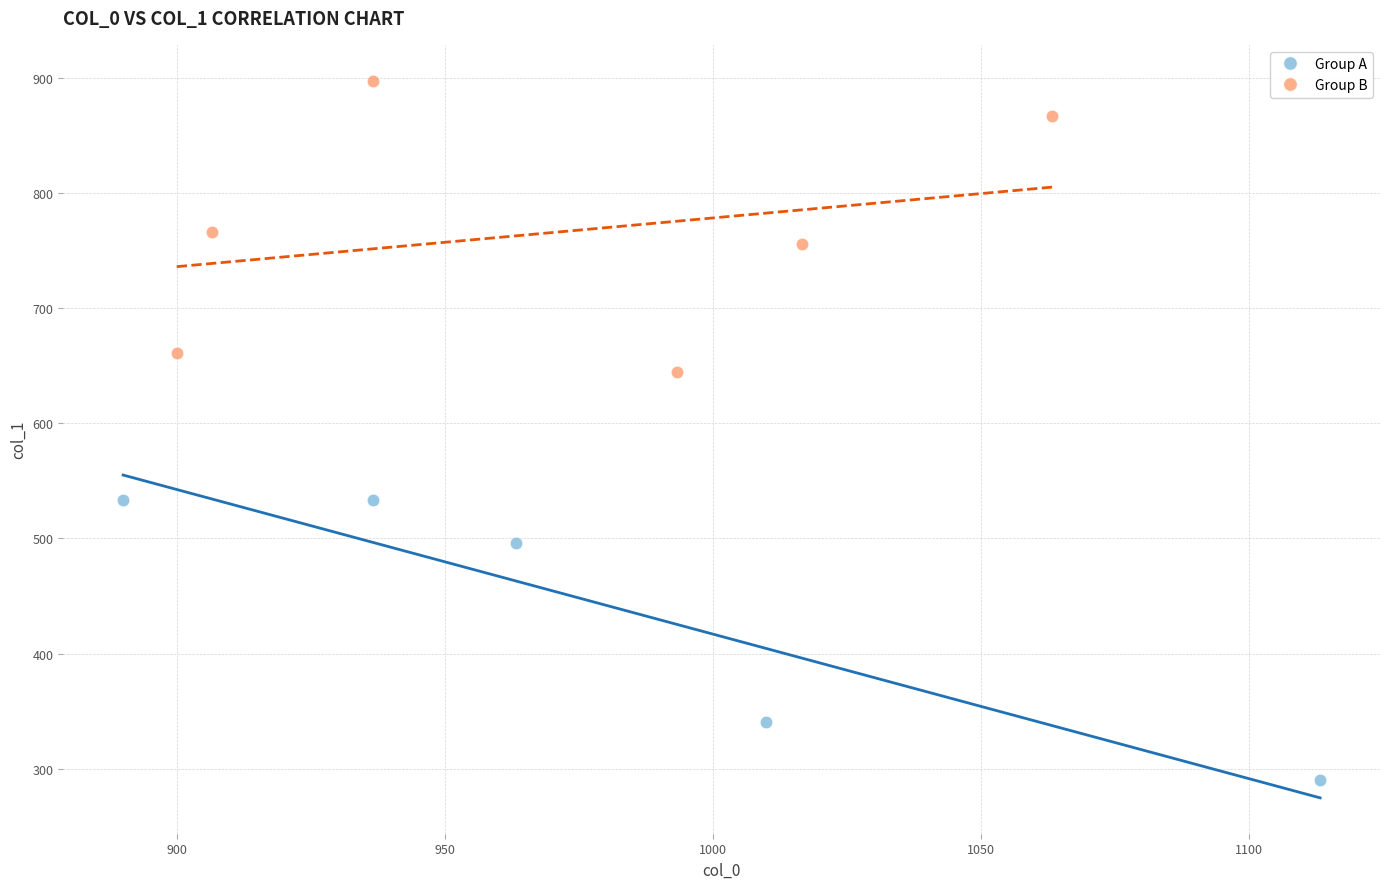

Which series reaches the maximum Y coordinate?

Group B